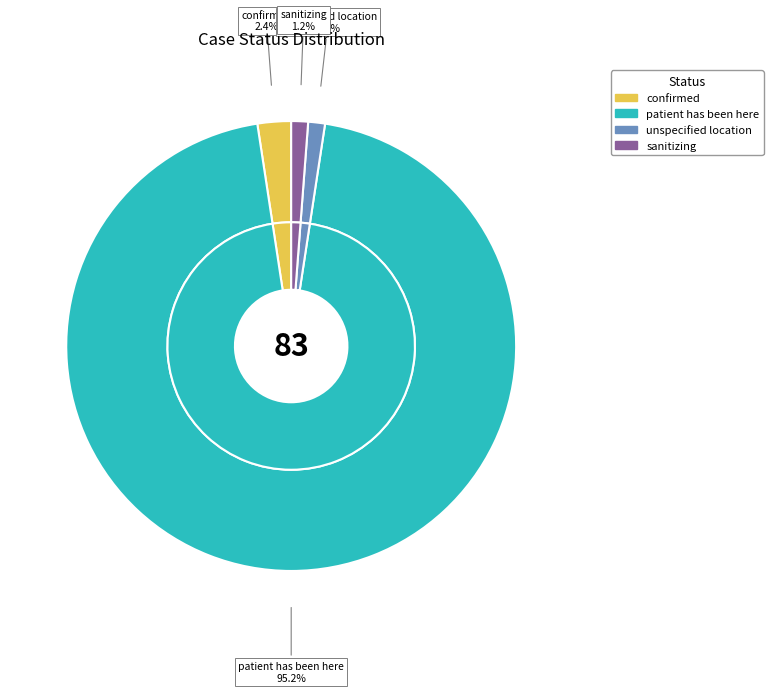

To the nearest percent, what percentage of the pie is confirmed?

2%